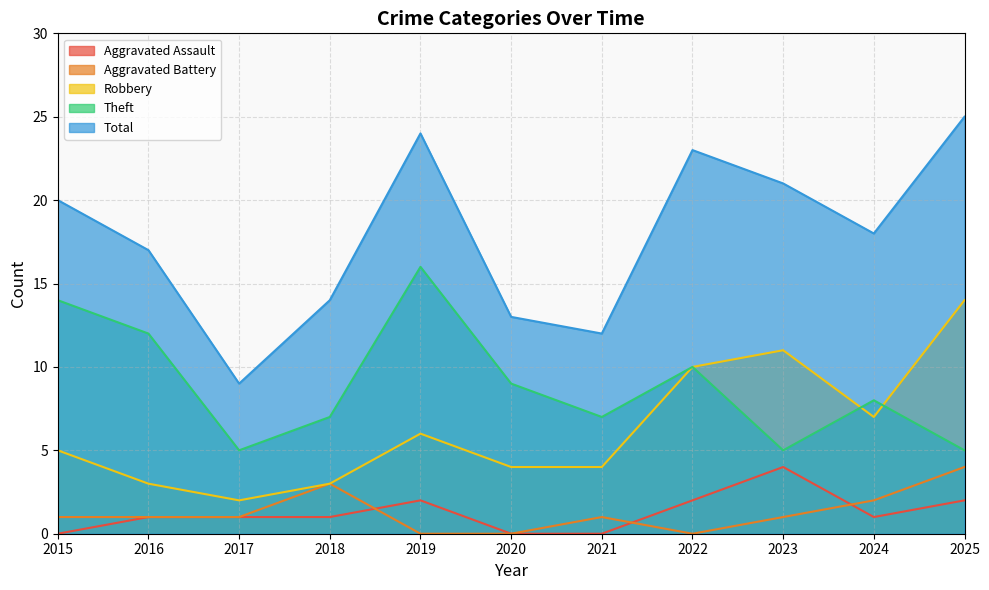

How many values in the Aggravated Battery series exceed 1?

3